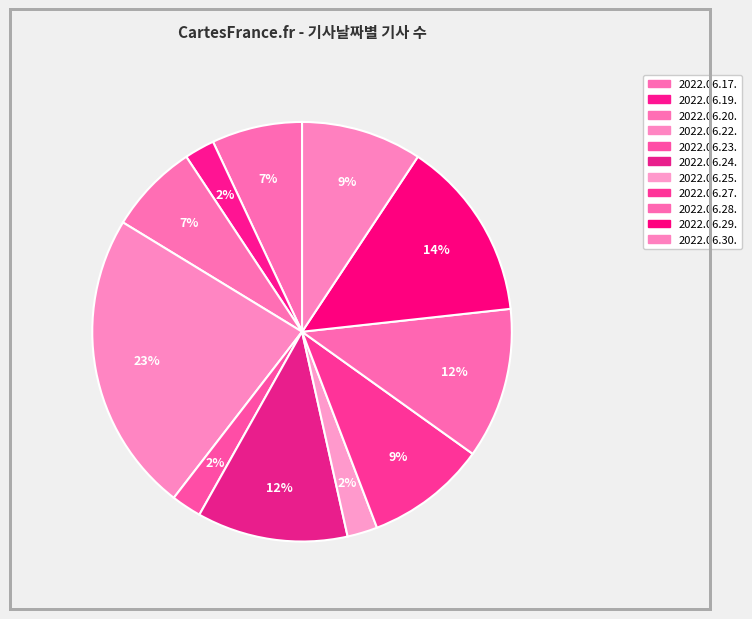

How many slices are in this pie chart?

11